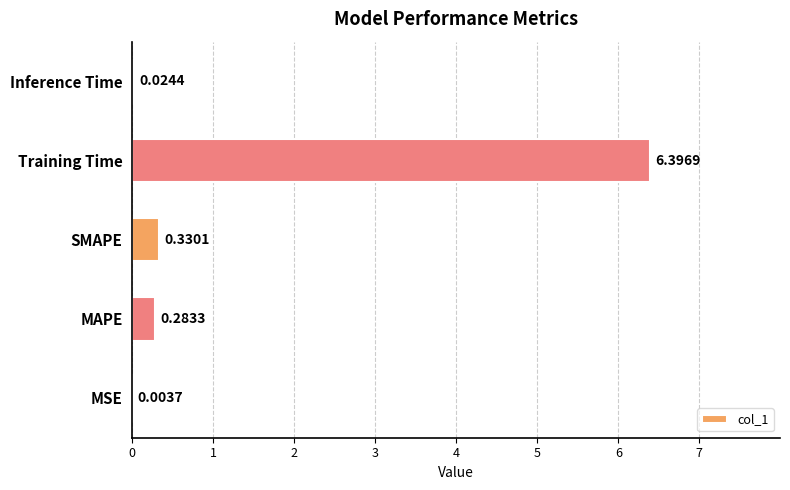

Which label corresponds to the largest value in the chart?

Training Time